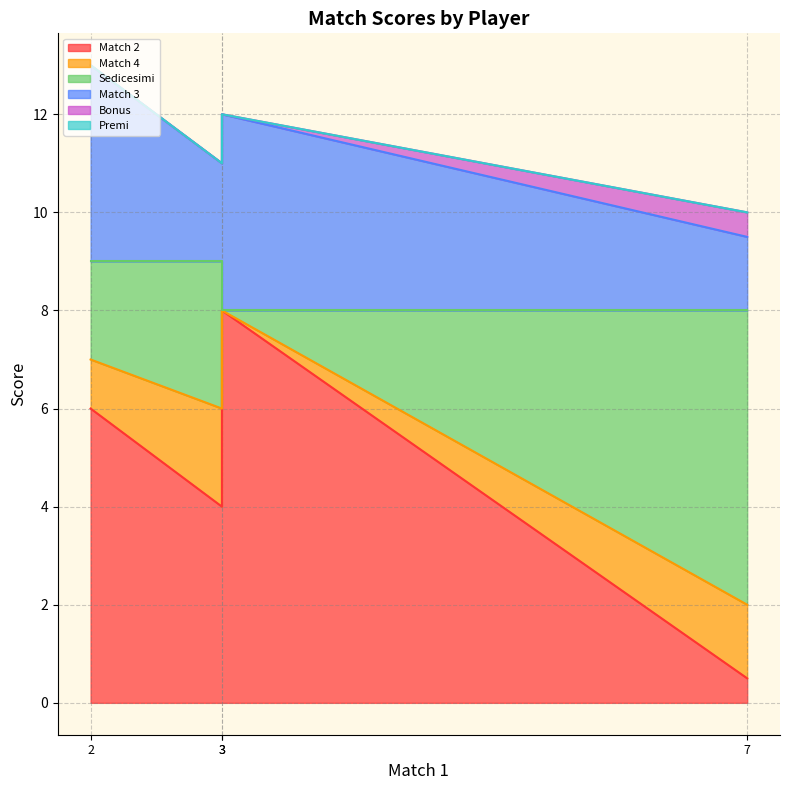

True or false: Match 3 has more than 2 points higher than both neighbors.

False